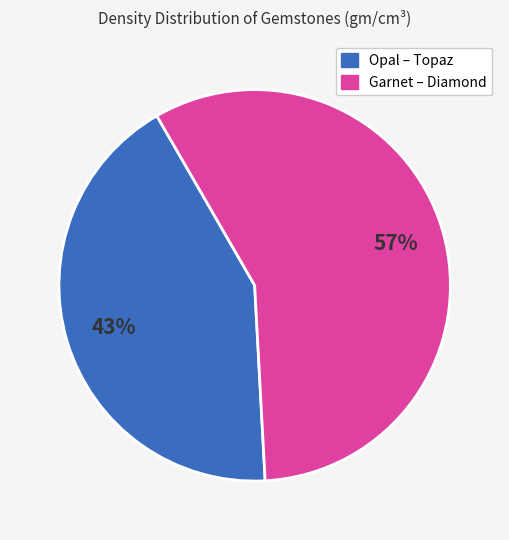

To the nearest percent, what is the average slice percentage?

50%